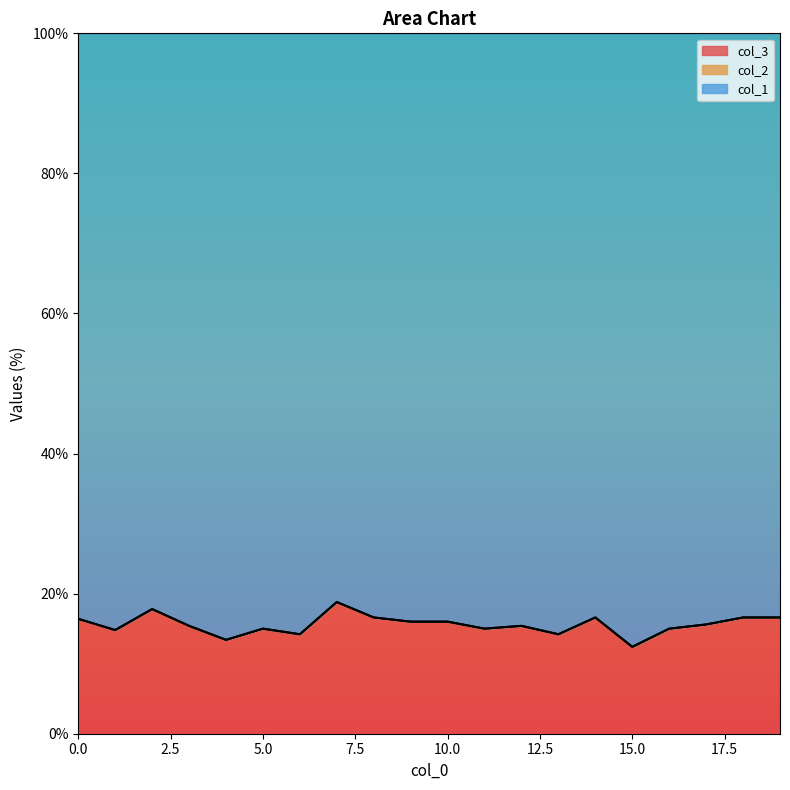

Rank the series by their maximum value, from lowest to highest.

col_3, col_1